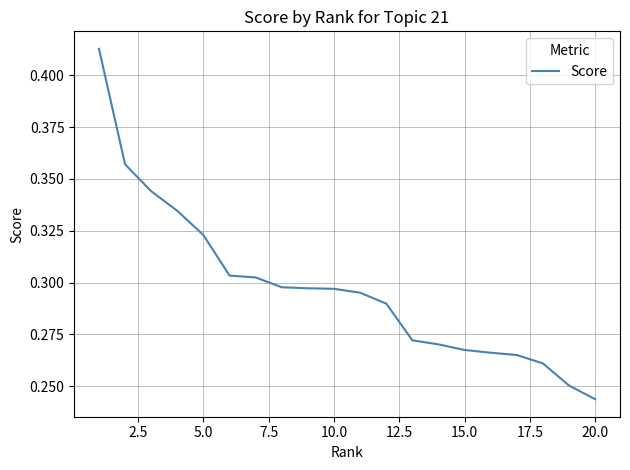

Reading right to left, what are all the values shown in this chart?

0.2	0.3	0.3	0.3	0.3	0.3	0.3	0.3	0.3	0.3	0.3	0.3	0.3	0.3	0.3	0.3	0.3	0.3	0.4	0.4